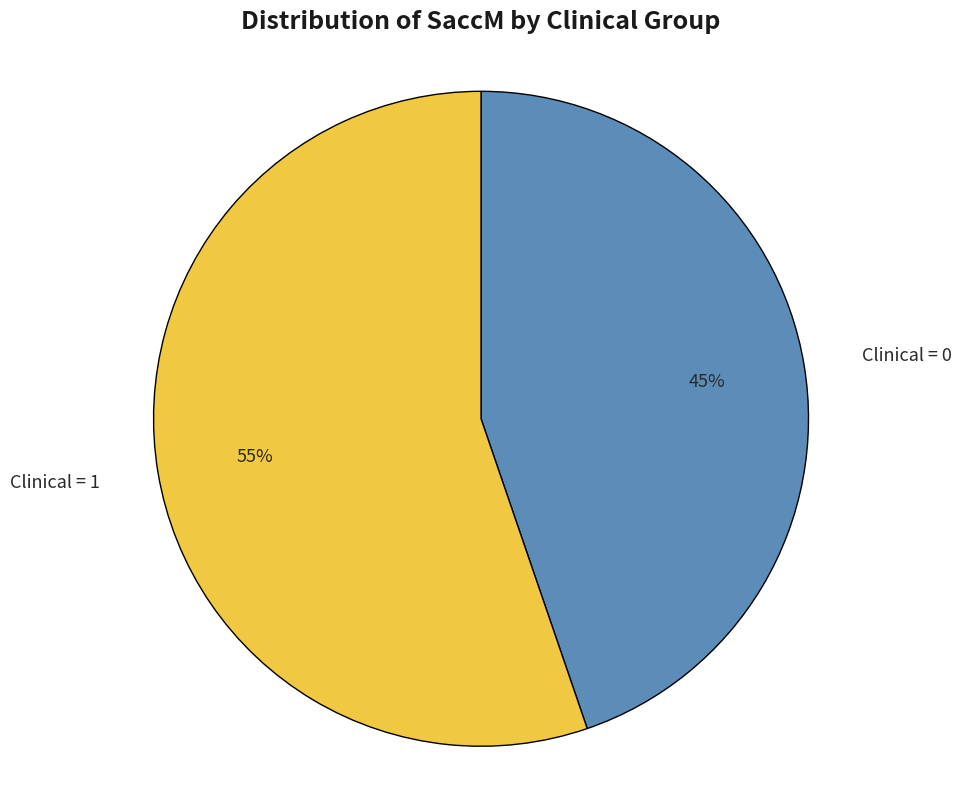

Approximately how many times larger is the value at Clinical = 0 compared to Clinical = 1?

0.8